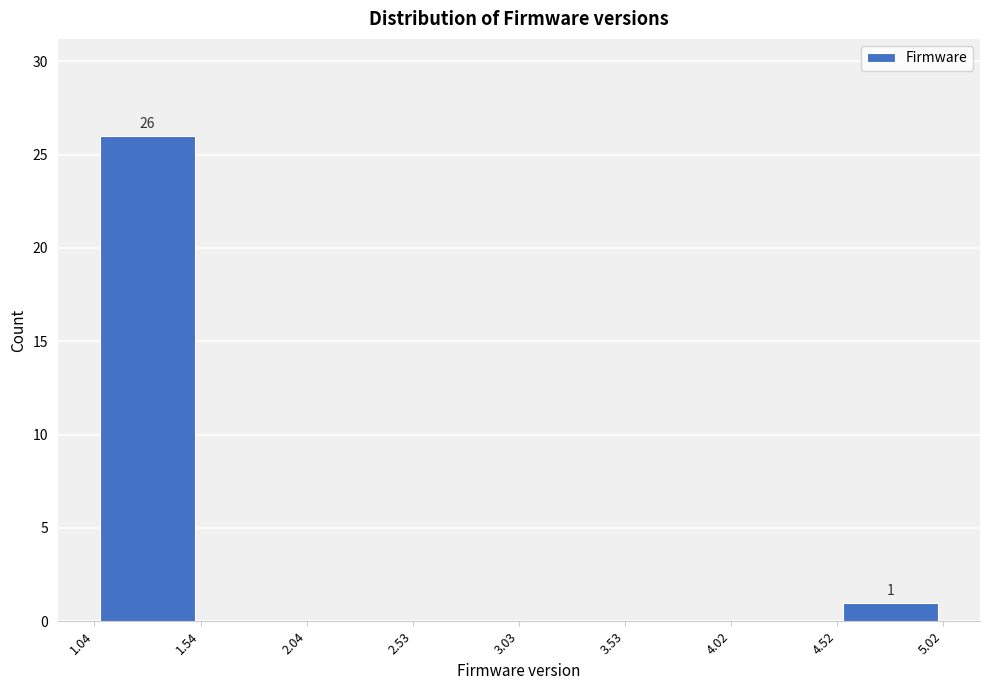

Which range on the x-axis has the tallest bar?

1.04 to 1.54